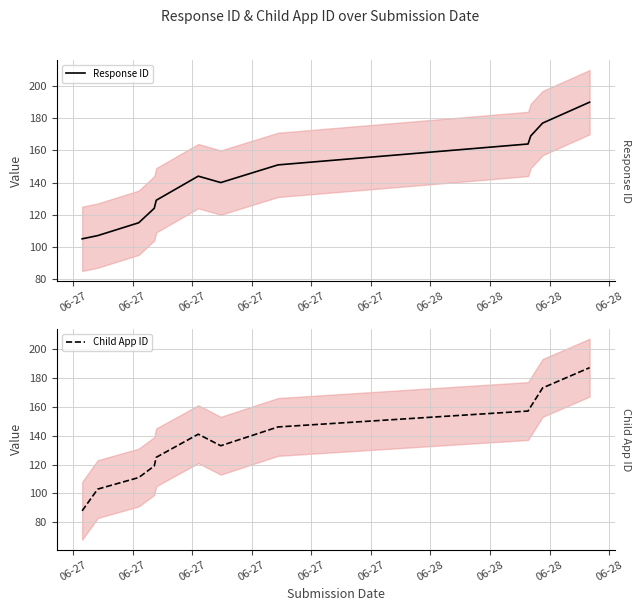

Reading left to right, extract all data points from this chart.

Response ID: 105	107	115	124	129	144	140	151	164	169	177	190
Child App ID: 88	103	111	119	125	141	133	146	157	160	173	187